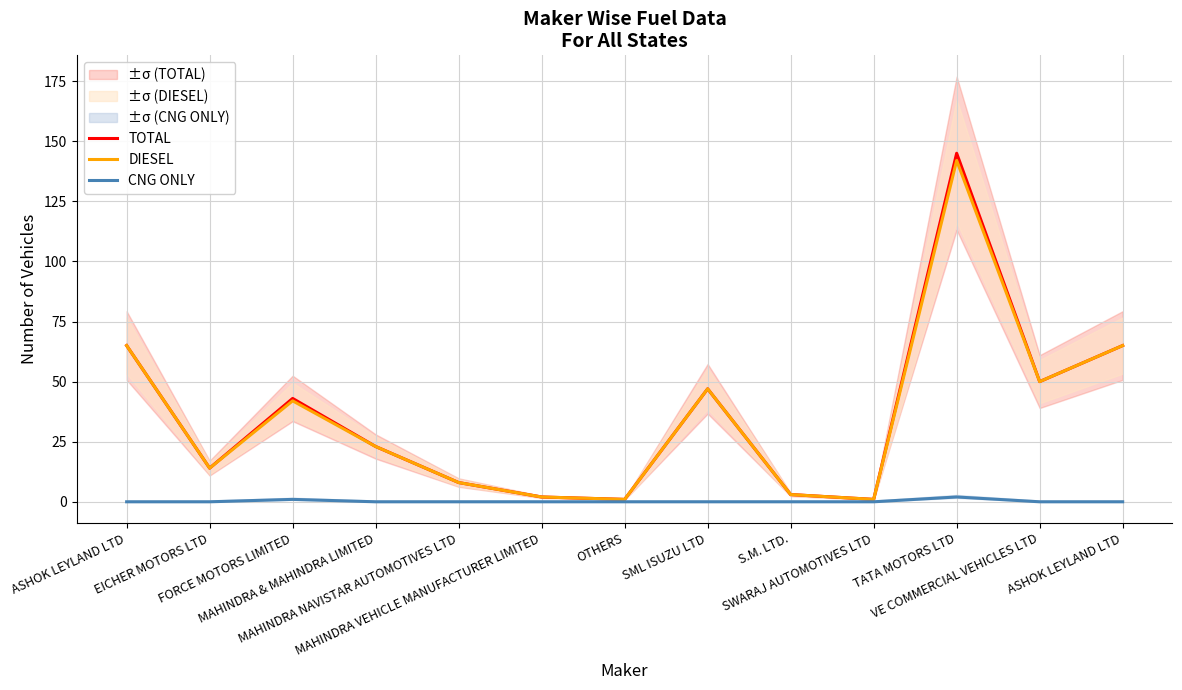

Is it true that CNG ONLY equals 1 at TATA MOTORS LTD?

False